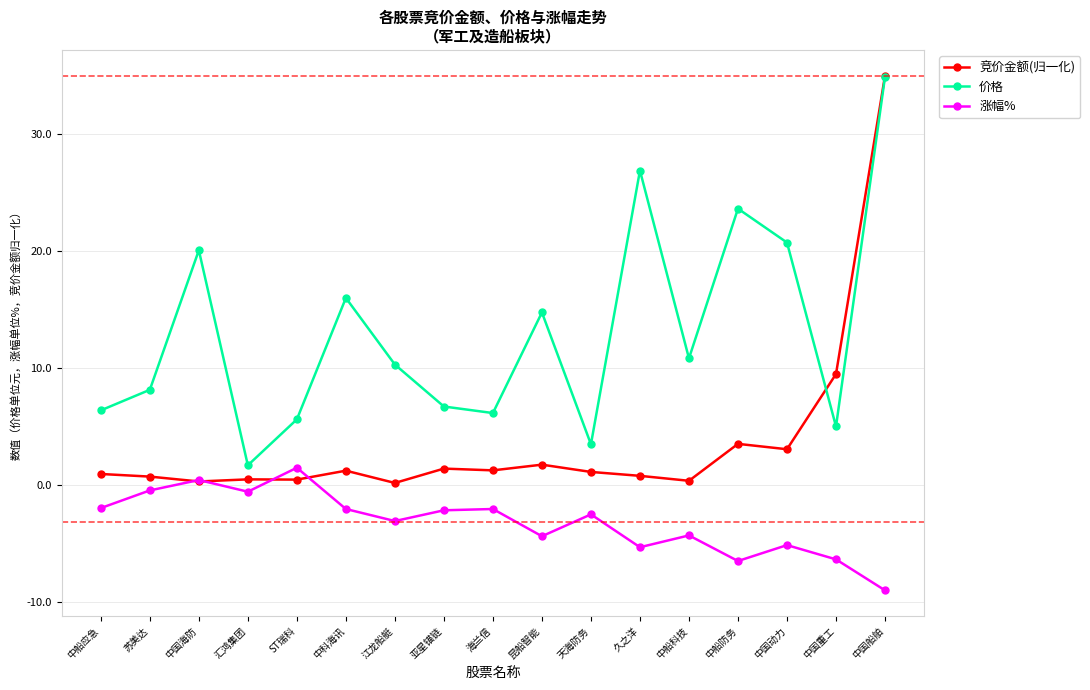

At which category does the chart reach its minimum across all series?

中国船舶